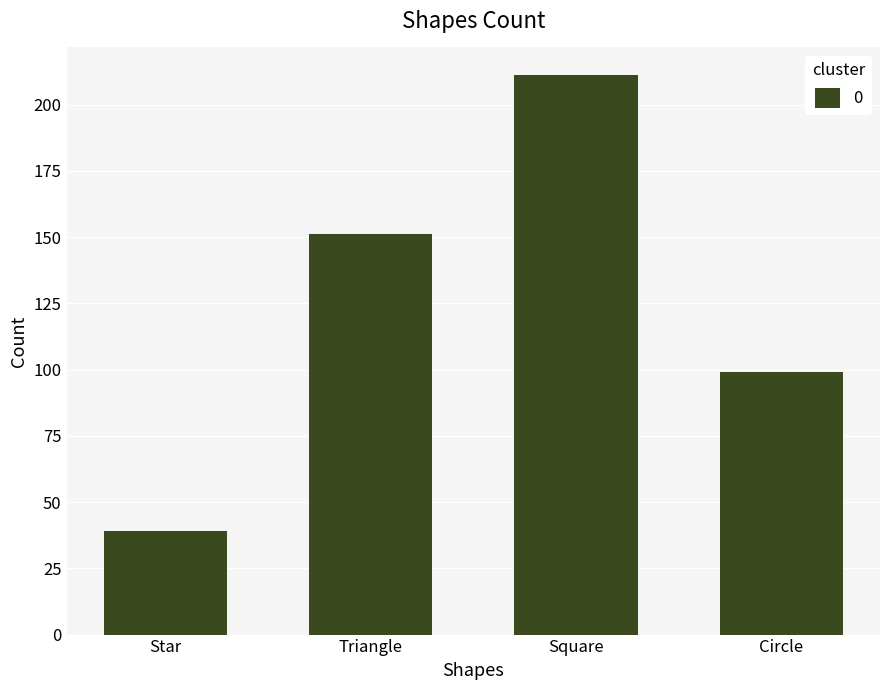

What is the label of the 2nd bar from the left?

Triangle